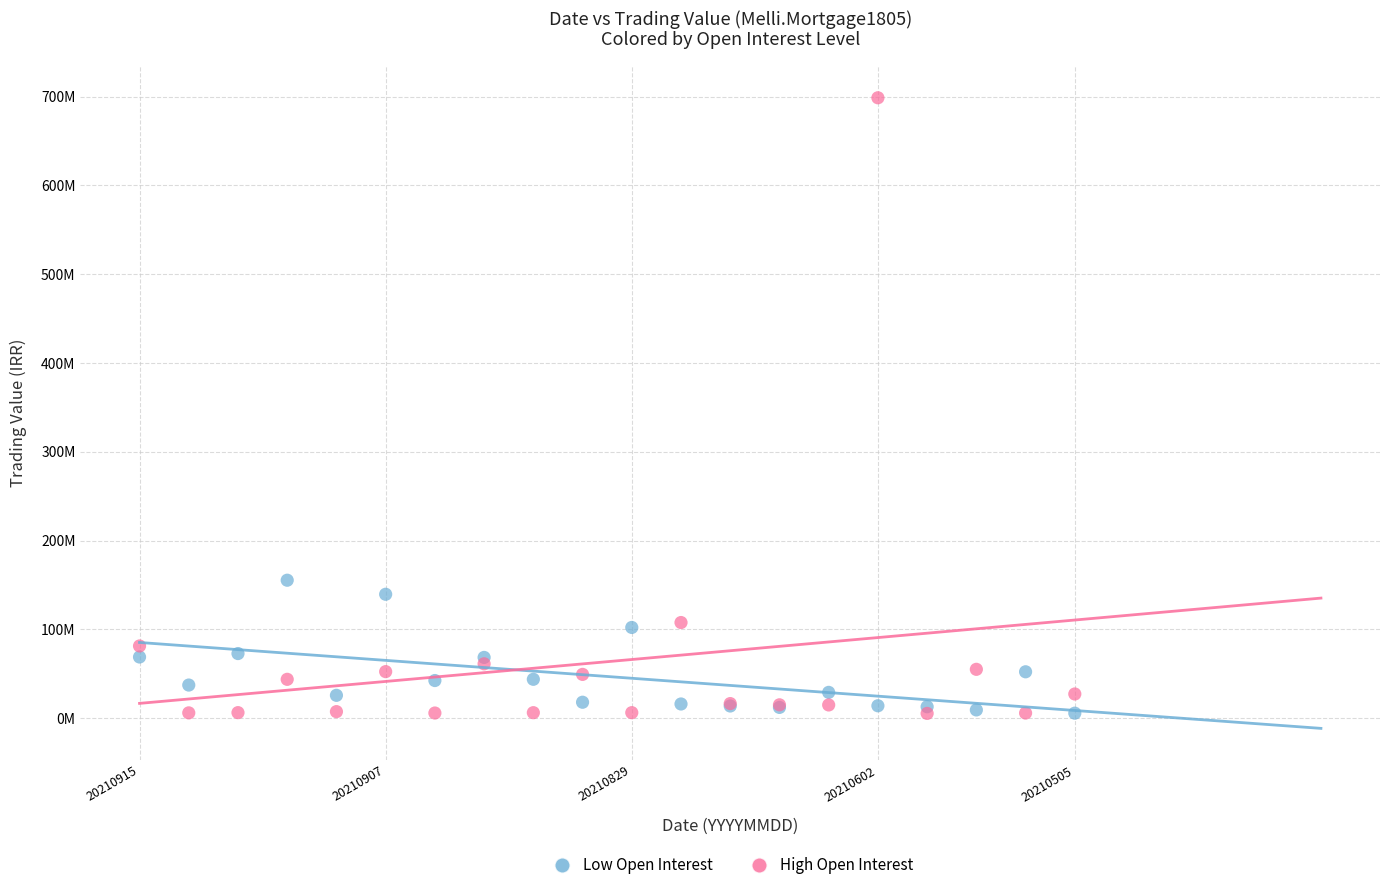

What are all the series names shown in the legend?

Low Open Interest, High Open Interest